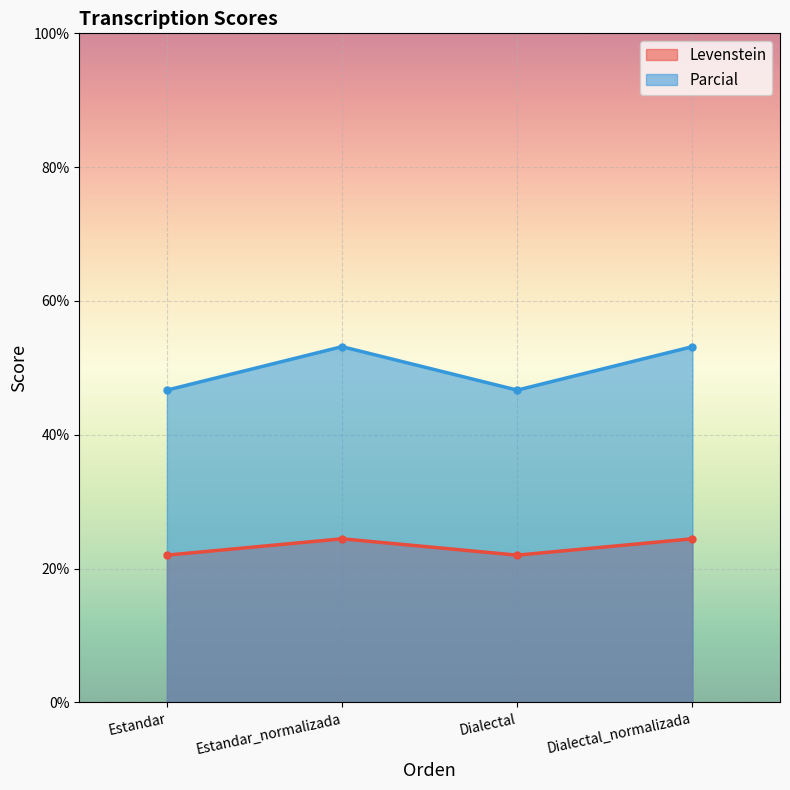

What is the label of the 3rd point from the left?

Dialectal